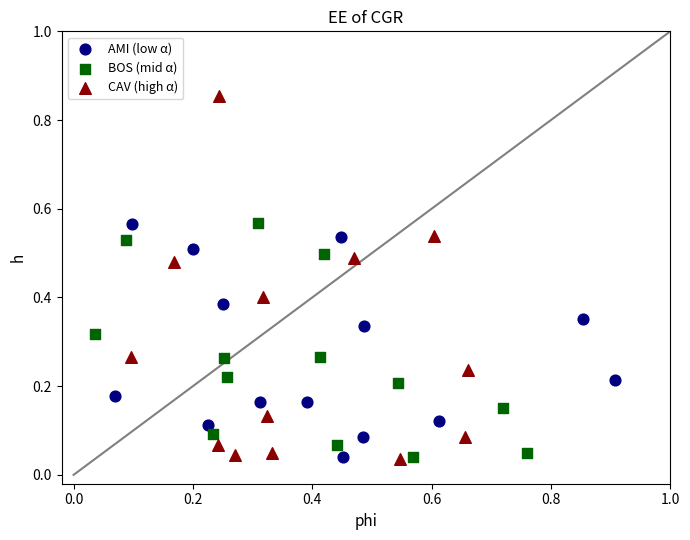

Which series has the widest spread of Y values?

CAV (high α)